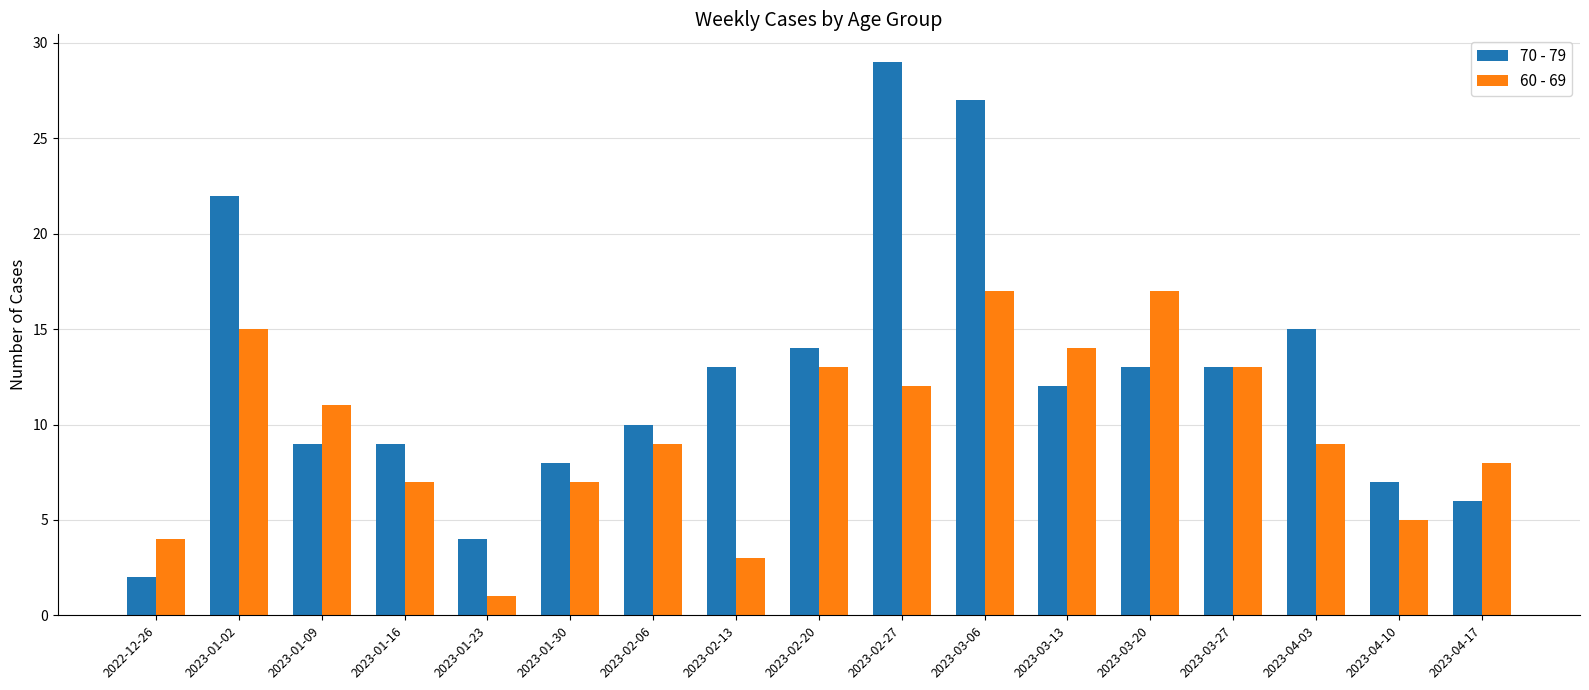

Which series has the largest range (max minus min)?

70 - 79